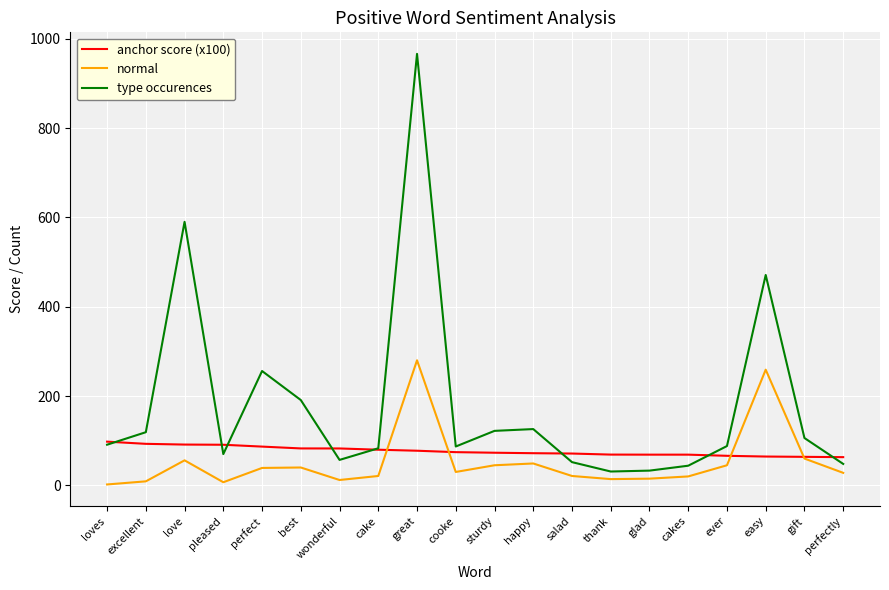

What is the average value of the type occurences series?

181.6